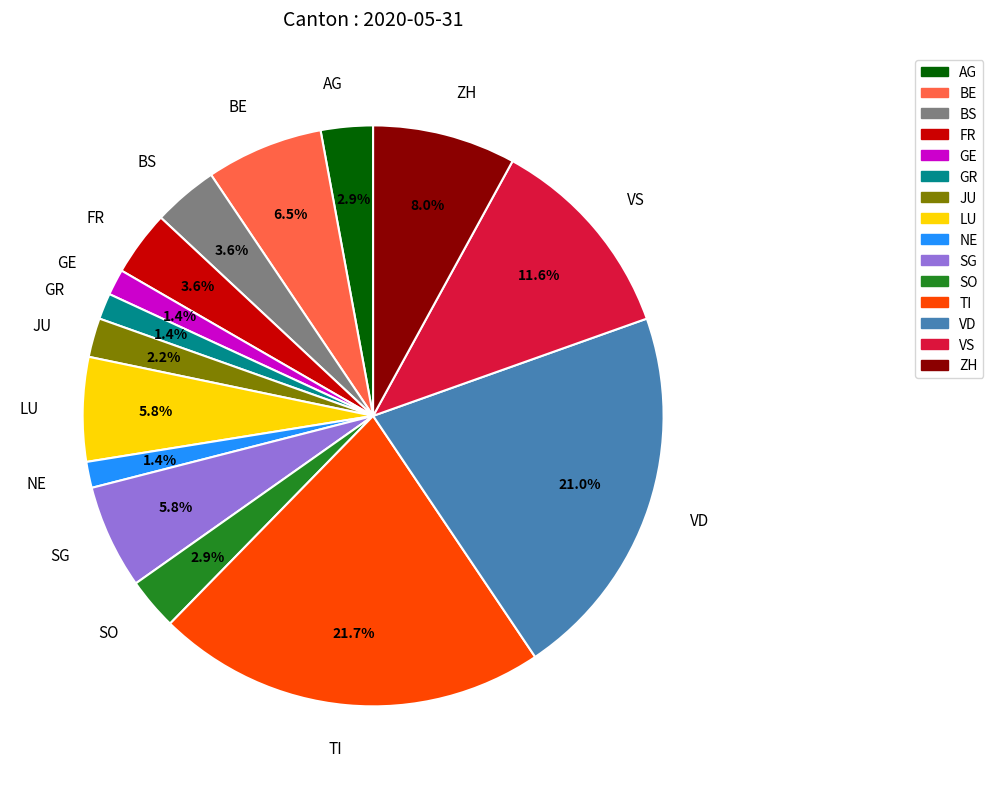

Which has a higher value, SO or LU?

LU